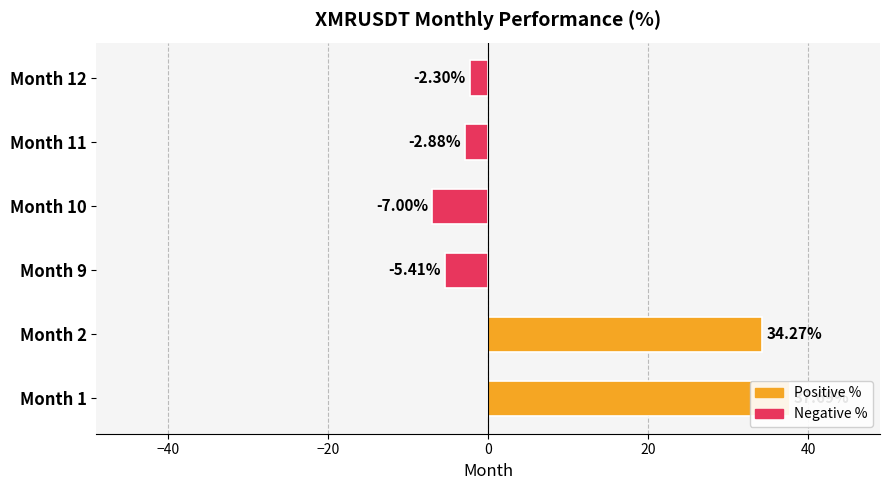

What is the difference between the maximum and second lowest values?

43.1